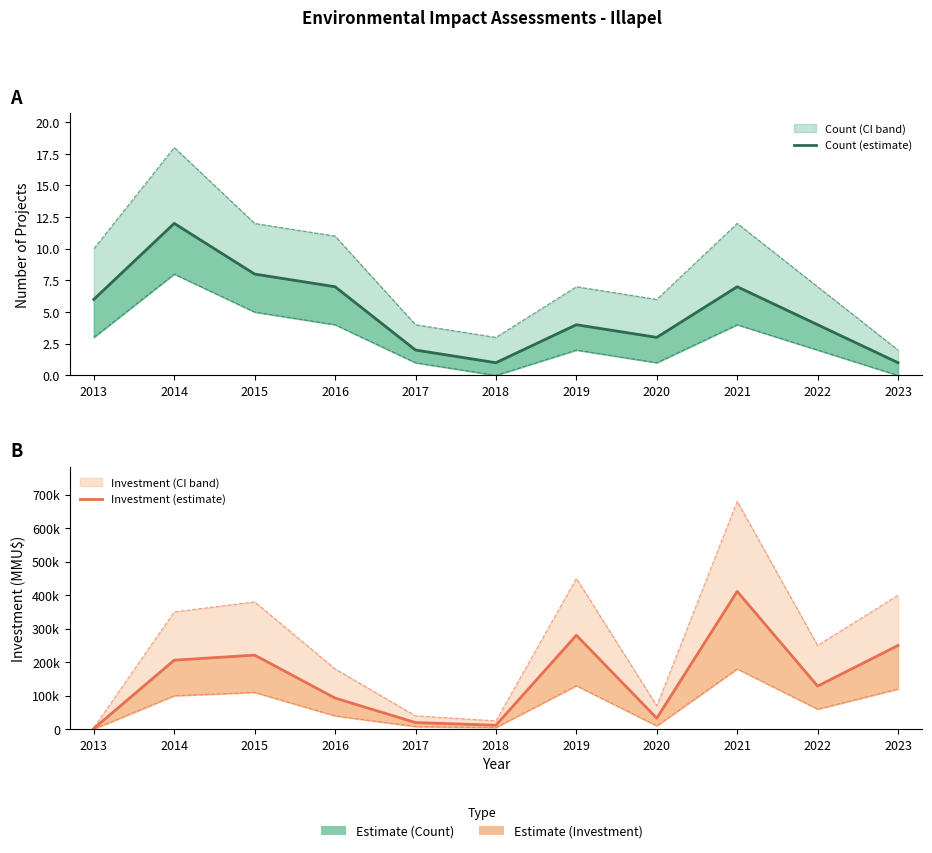

Rank the series by their average value, from highest to lowest.

Investment (estimate), Count (estimate)